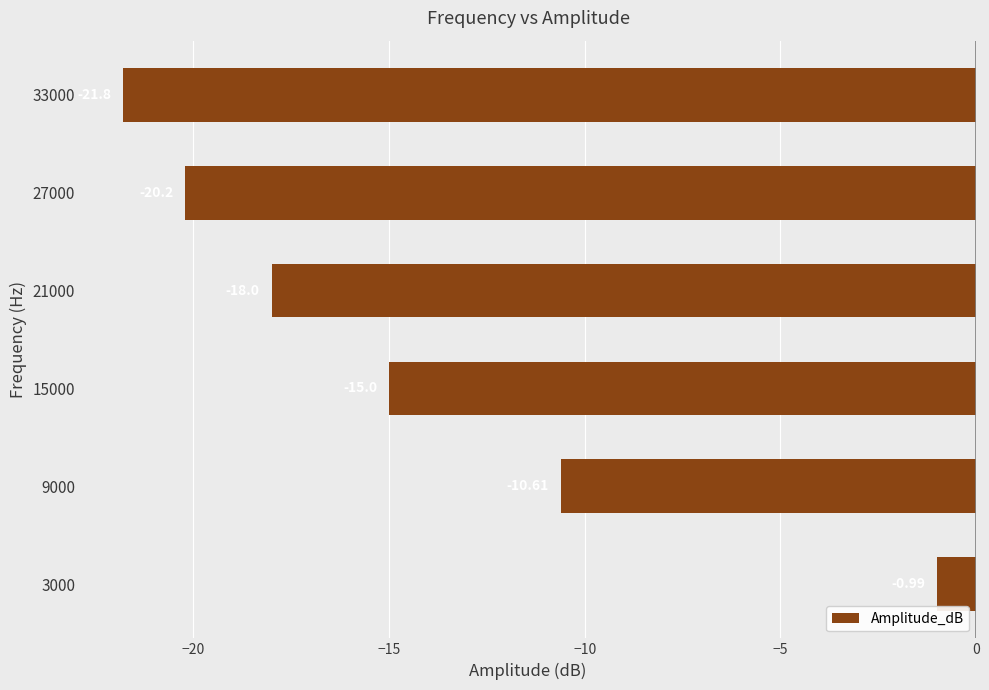

What is the average value?

-14.4